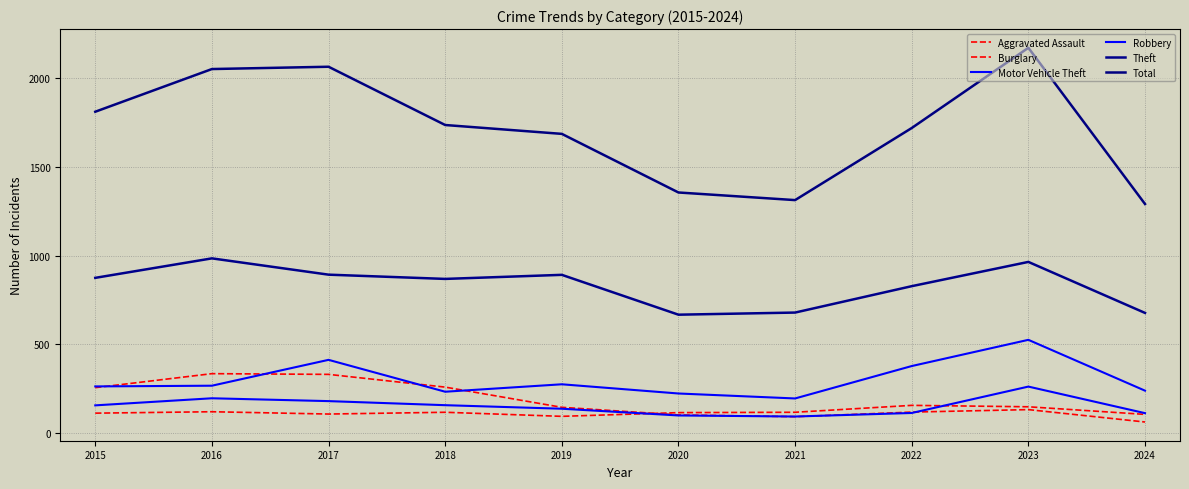

What is the lowest value of the Motor Vehicle Theft series?

193